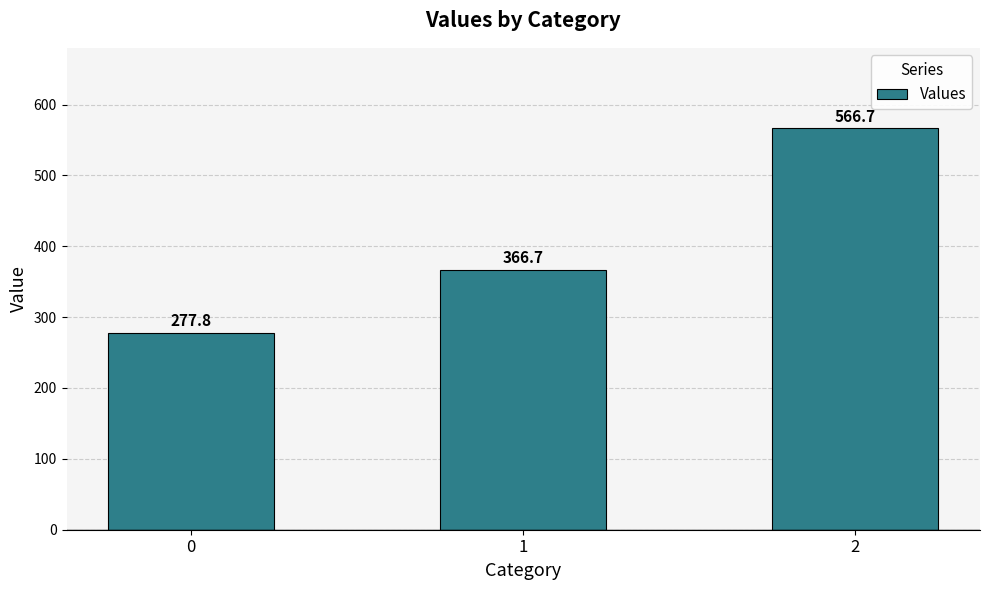

How many values are below 366?

1